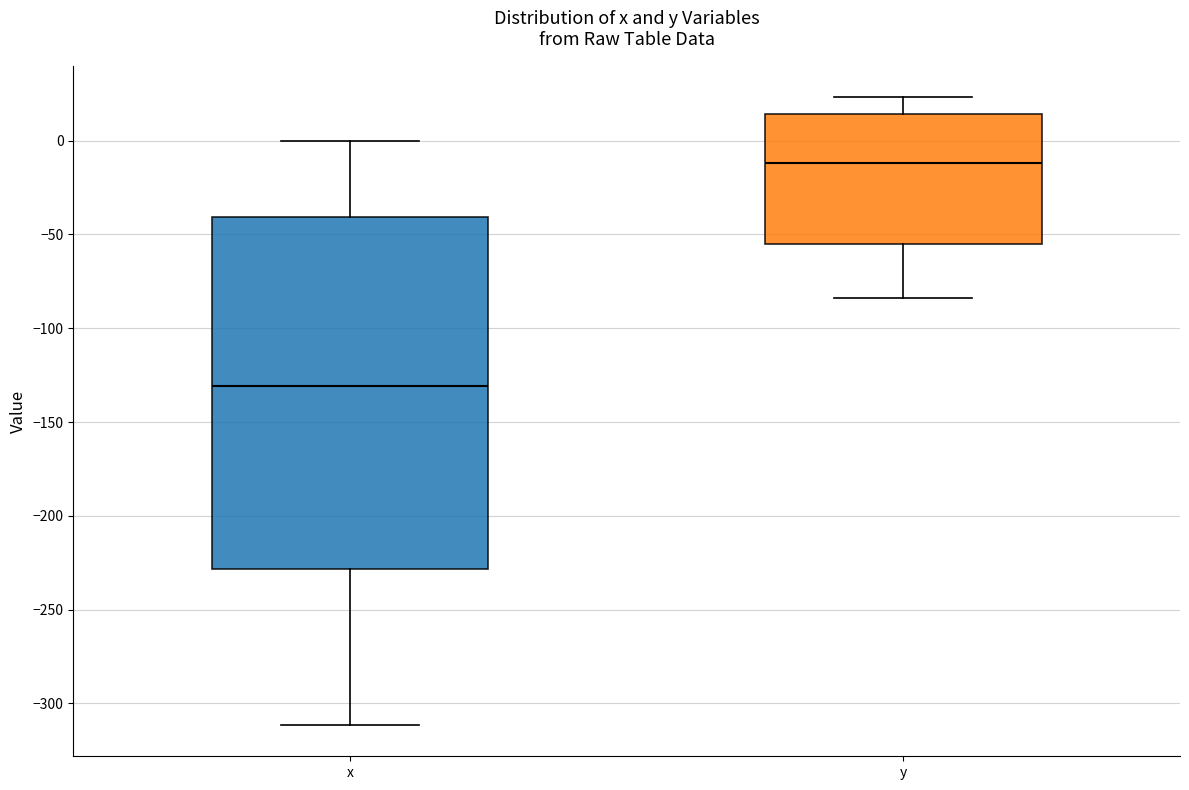

Reading left to right, read every box against the y-axis: the position of its median line, the range the box covers, and the ends of its whiskers. The values are not printed on the chart, so give them approximately, as read against the axis.

x: median -130, box -230 to -40, whiskers -310 to 0
y: median -10, box -55 to 15, whiskers -85 to 25